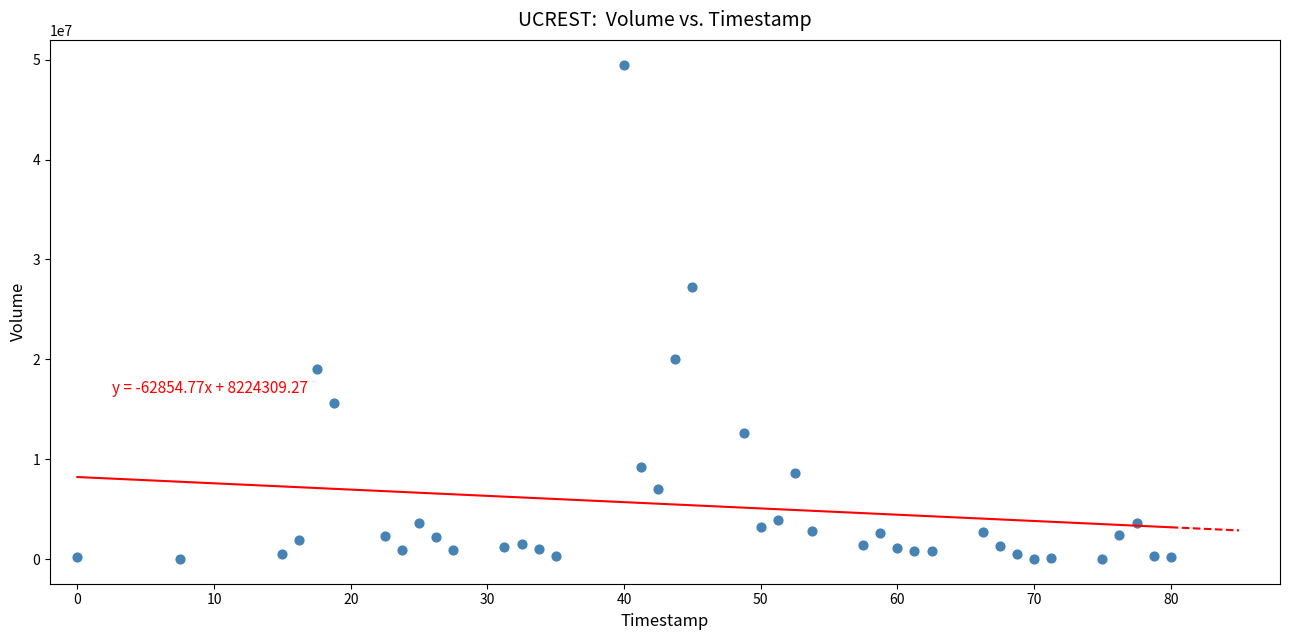

What Y value in the scatter plot is closest to 24762000?

27266100